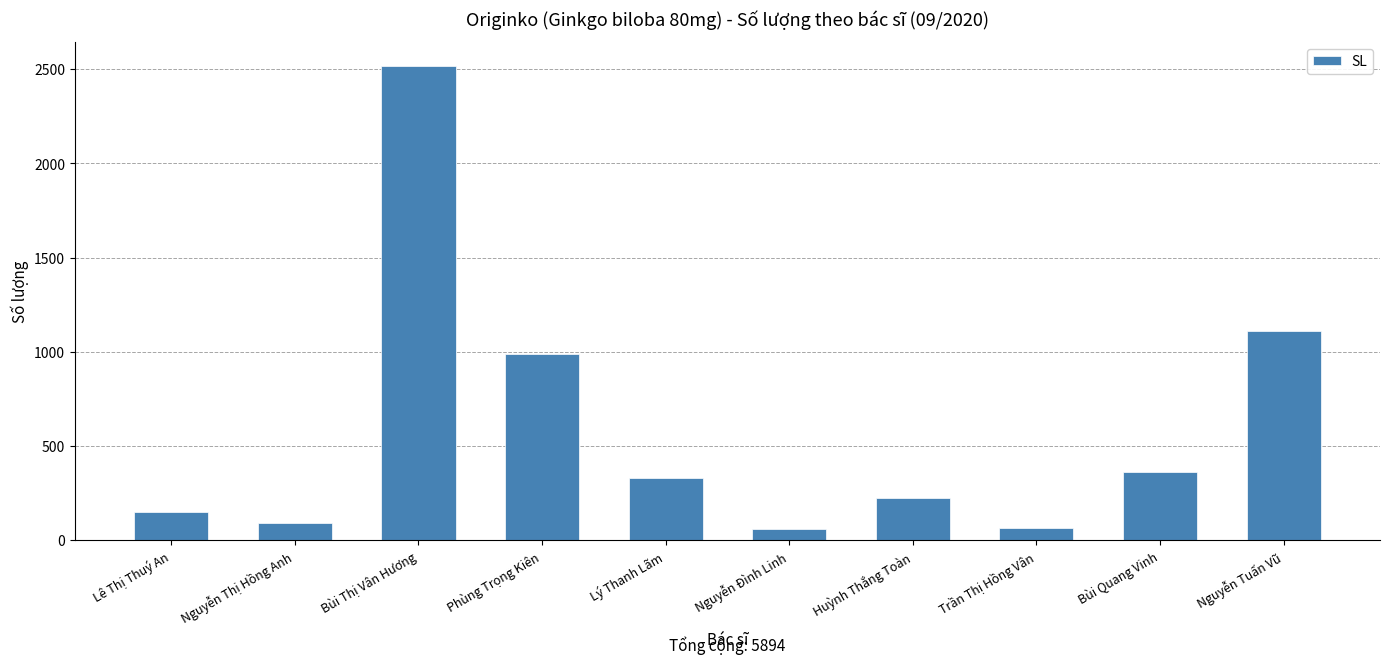

The value at Nguyễn Tuấn Vũ is 437. True or false?

False